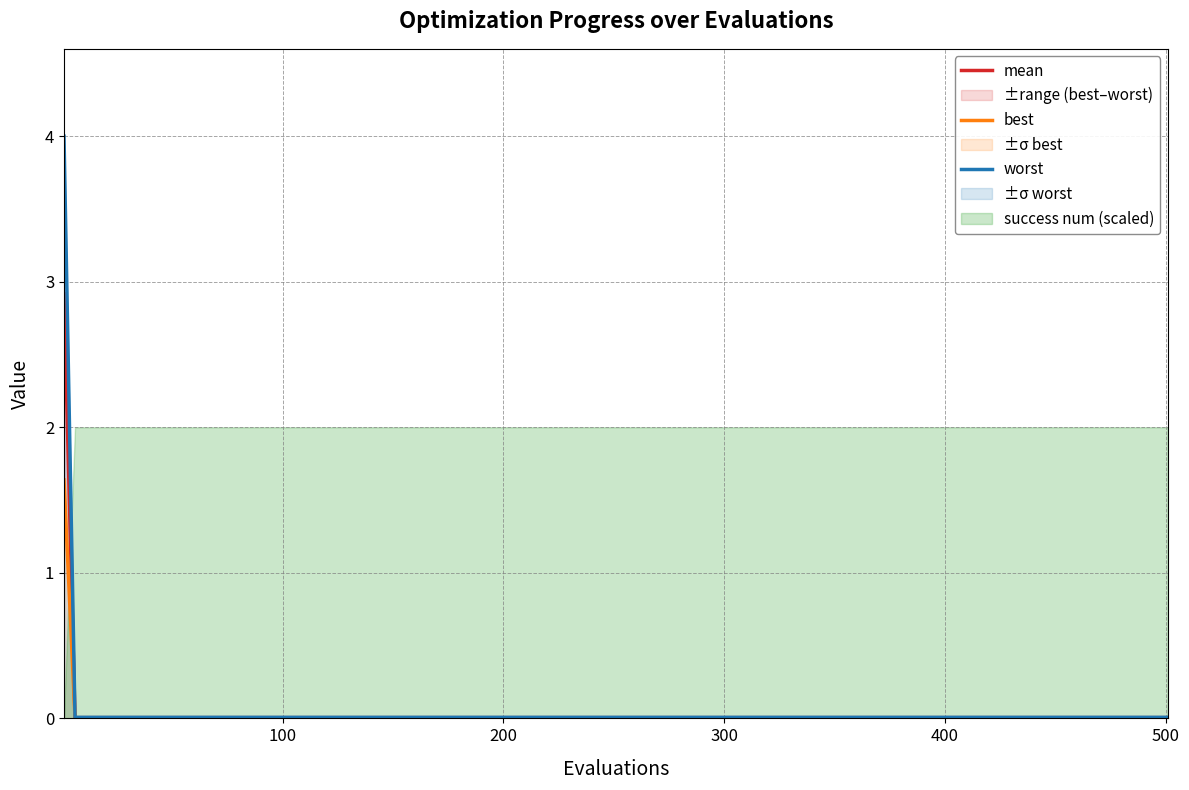

Count the number of categories in the chart.

19